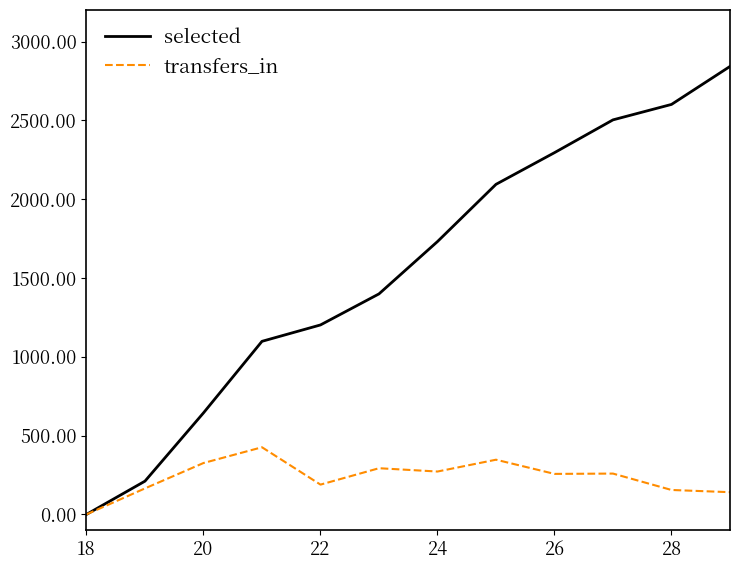

Rank the series by their average value, from highest to lowest.

selected, transfers_in